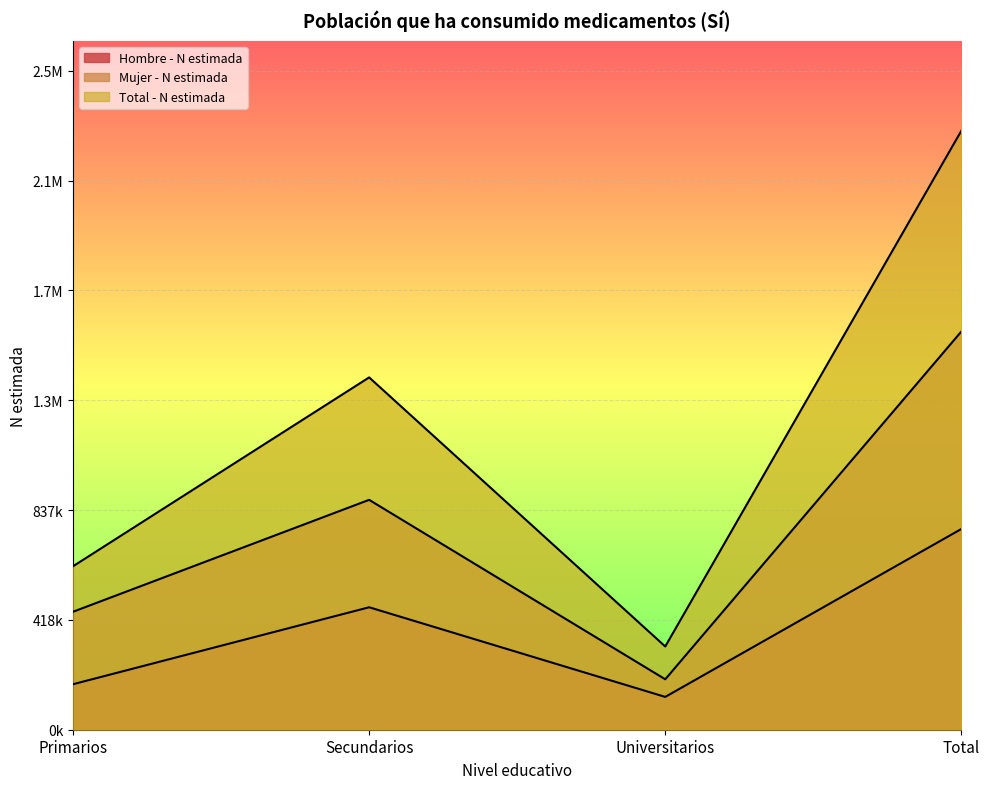

Where is Total - N estimada nearest to the value 1301023?

Secundarios